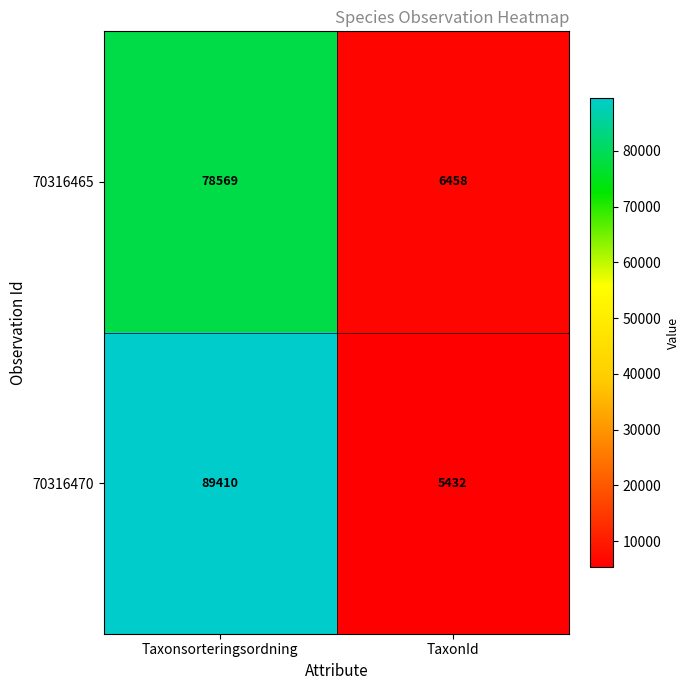

True or false: 70316465 has a value of 3678 at TaxonId.

False